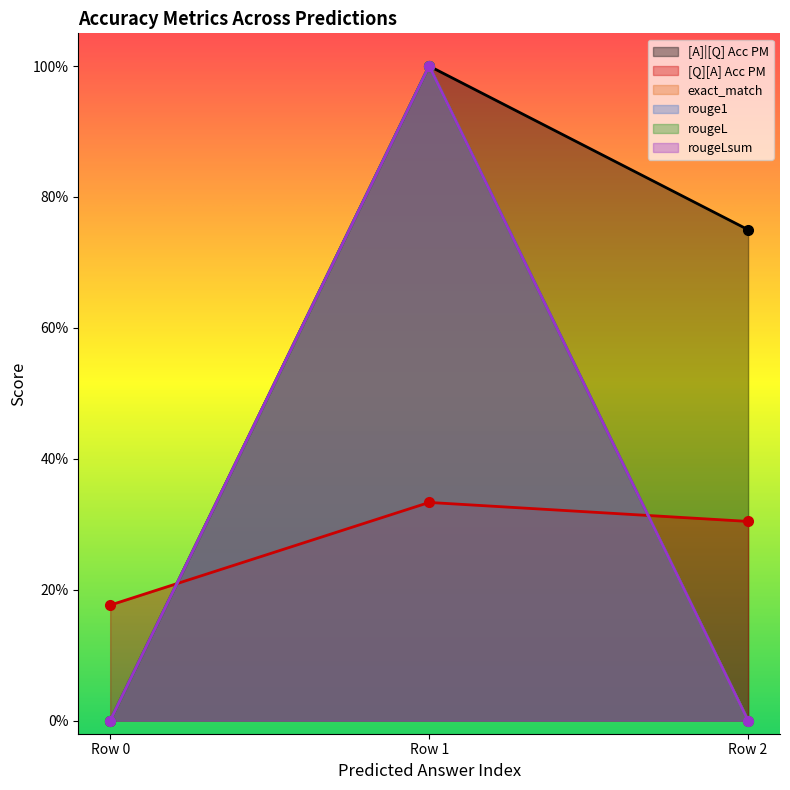

What is the total value across all series at 0?

0.2